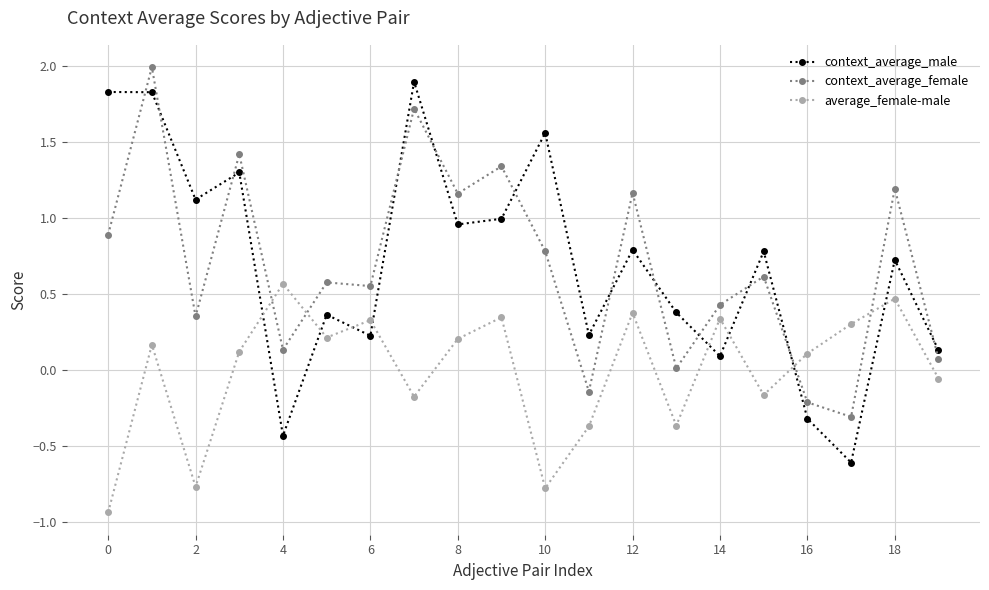

How many intersections are there between average_female-male and context_average_male?

8